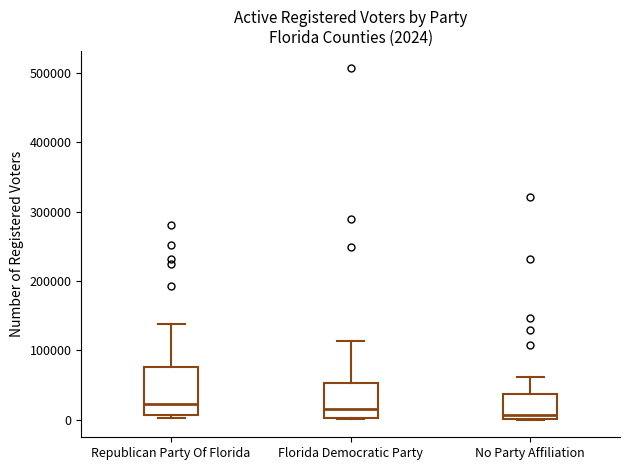

Which box is the tallest, from its lower edge to its upper edge?

Republican Party Of Florida